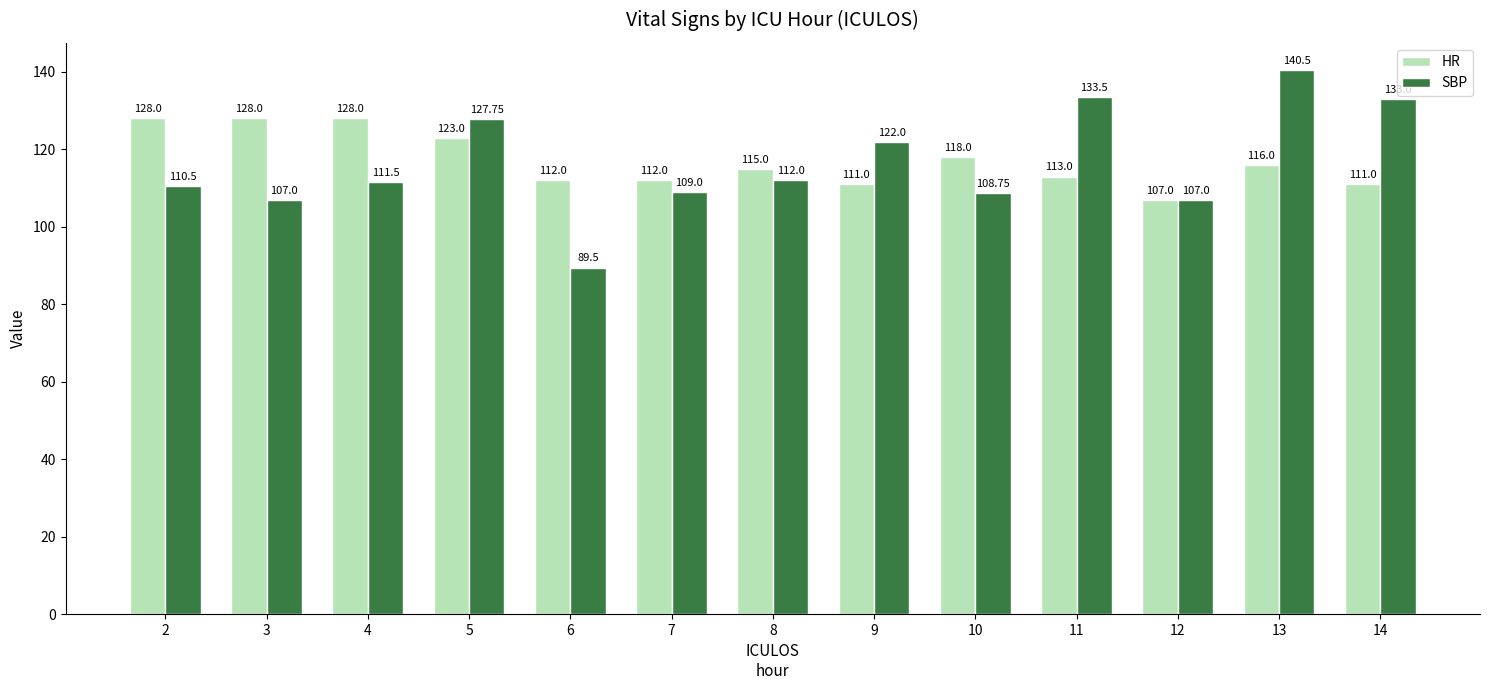

Which series has the largest range (max minus min)?

SBP